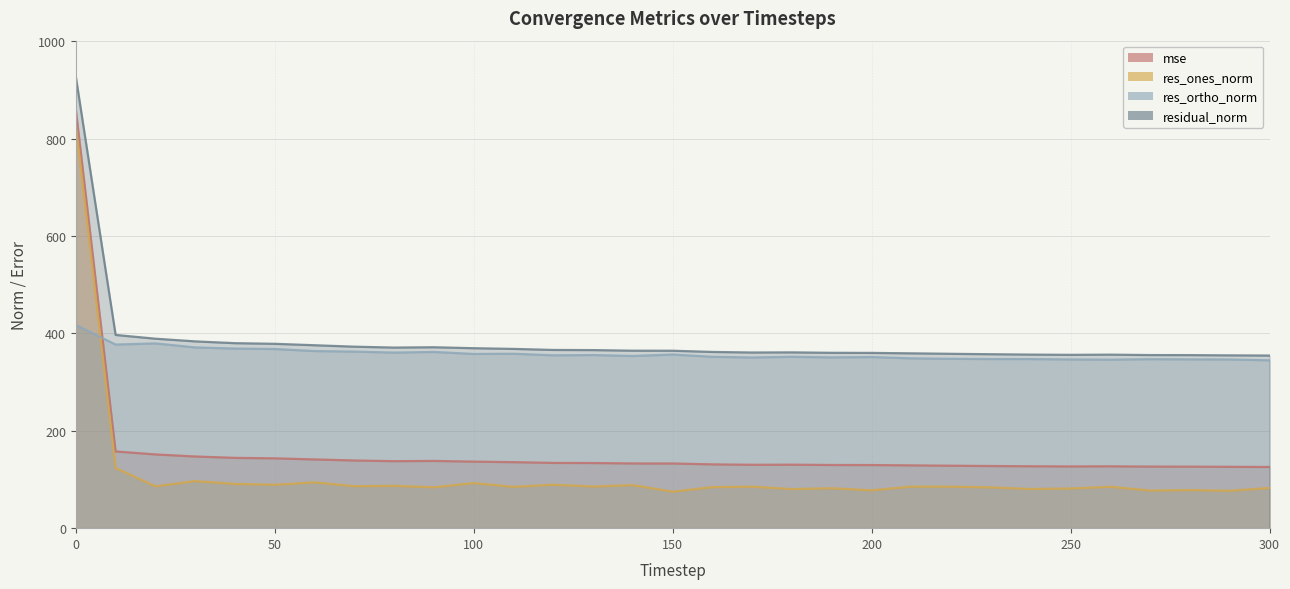

Reading left to right, transcribe all the data shown in this chart.

mse: 0=860.2	10=157.6	20=151.5	30=147.3	40=144.5	50=143.5	60=141.3	70=139.1	80=137.7	90=138.2	100=136.7	110=135.7	120=134.1	130=133.9	140=133.0	150=132.9	160=131.1	170=130.3	180=130.5	190=129.8	200=129.7	210=129.0	220=128.4	230=127.7	240=127.2	250=126.8	260=127.1	270=126.5	280=126.4	290=126.1	300=125.8
res_ones_norm: 0=828.2	10=123.6	20=86.0	30=96.7	40=90.9	50=89.2	60=94.1	70=86.3	80=86.9	90=84.0	100=92.6	110=84.9	120=89.2	130=85.6	140=88.4	150=74.9	160=84.3	170=85.2	180=80.3	190=82.0	200=77.8	210=85.4	220=85.2	230=83.8	240=80.4	250=81.5	260=85.0	270=77.3	280=78.3	290=76.8	300=82.5
res_ortho_norm: 0=417.4	10=377.3	20=379.7	30=371.4	40=369.1	50=368.1	60=363.9	70=362.8	80=360.7	90=362.1	100=358.0	110=358.4	120=355.2	130=355.7	140=353.8	150=356.8	160=352.1	170=350.7	180=352.2	190=350.9	200=351.6	210=348.9	220=348.0	230=347.4	240=347.4	250=346.7	260=346.2	270=347.2	280=346.9	290=346.6	300=344.9
residual_norm: 0=927.5	10=397.0	20=389.3	30=383.8	40=380.1	50=378.8	60=375.9	70=372.9	80=371.1	90=371.7	100=369.8	110=368.3	120=366.2	130=365.9	140=364.7	150=364.6	160=362.1	170=360.9	180=361.2	190=360.3	200=360.1	210=359.2	220=358.3	230=357.4	240=356.6	250=356.1	260=356.5	270=355.7	280=355.6	290=355.0	300=354.7